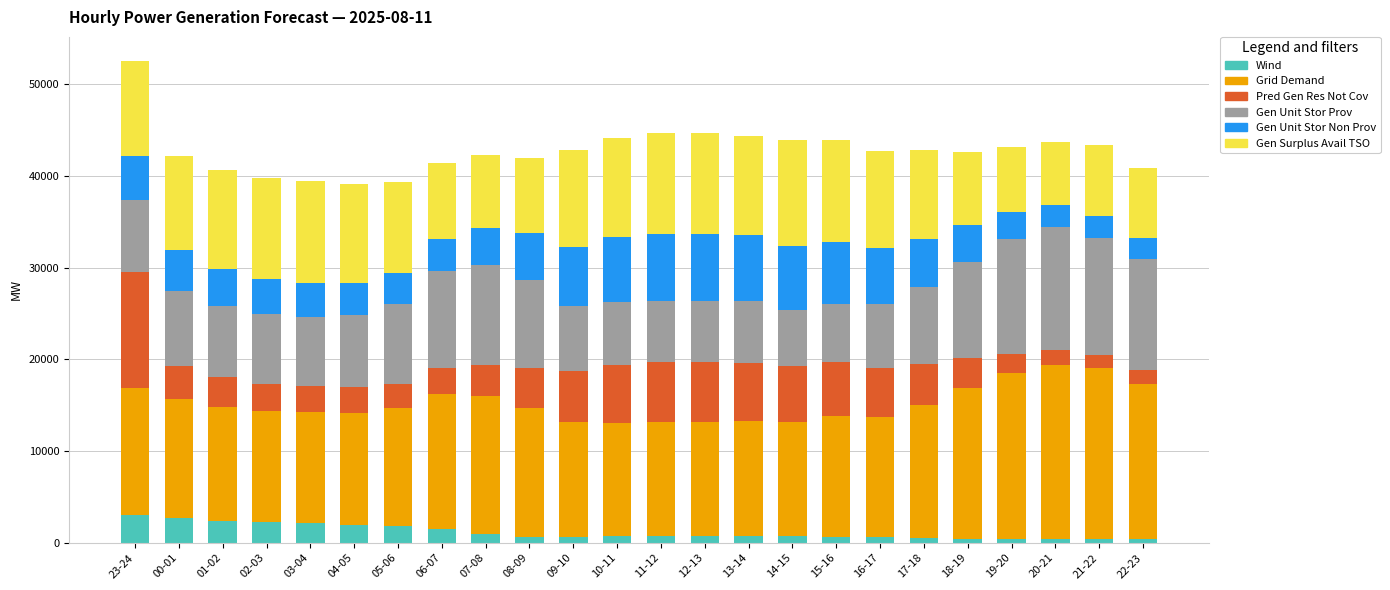

How many data points does each series have?

24